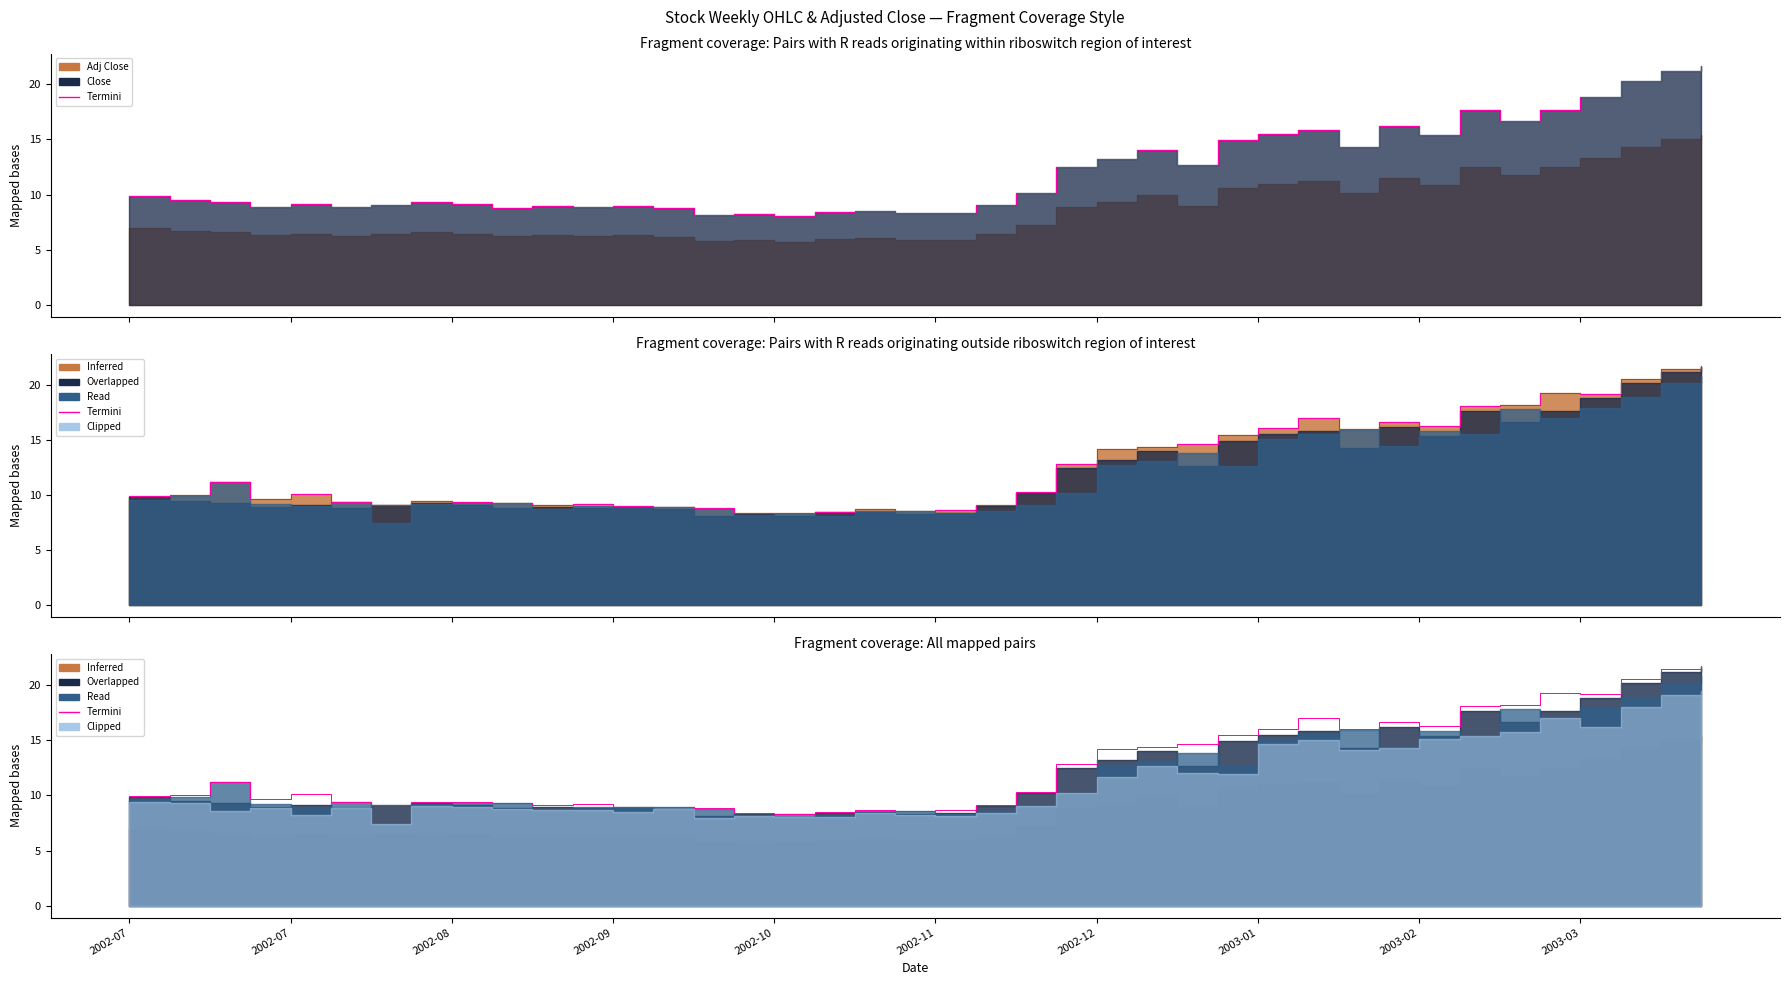

What is the sum of all values?

506.1